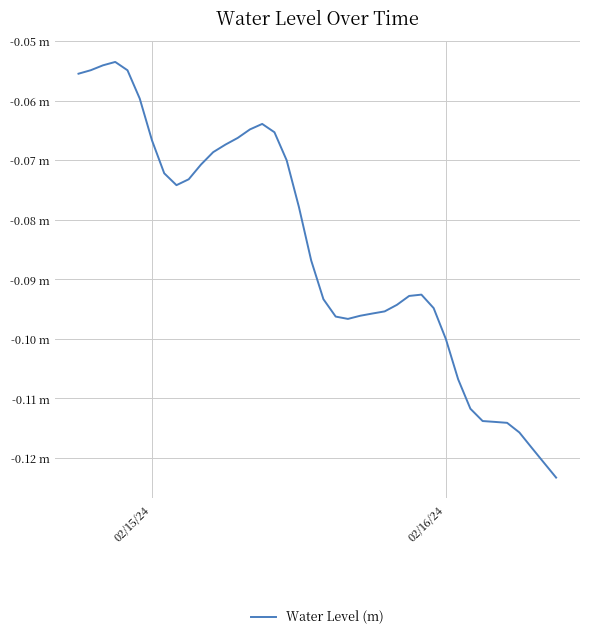

Does the chart have visible grid lines?

Yes